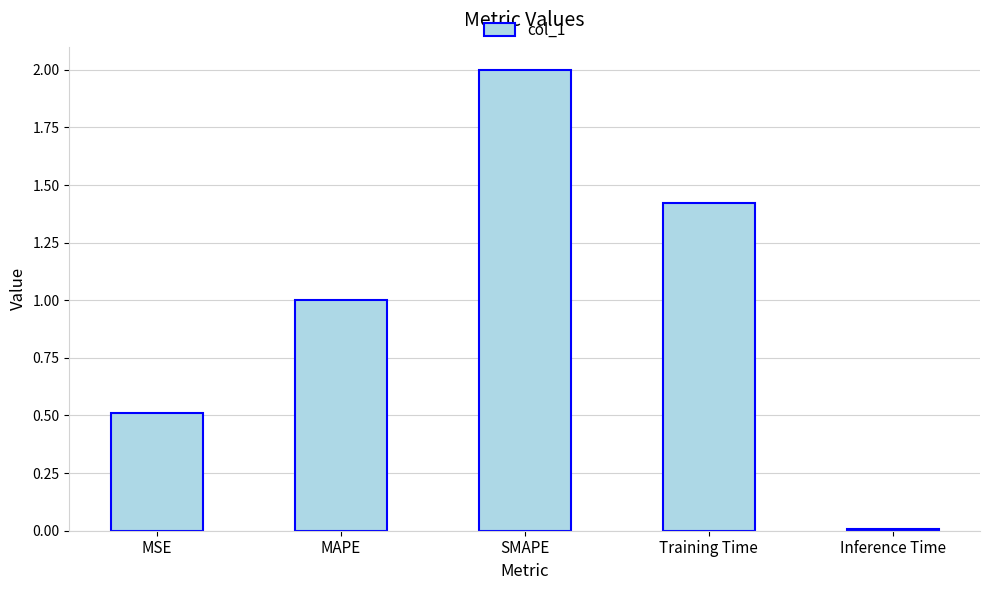

What position from the right is MSE?

5